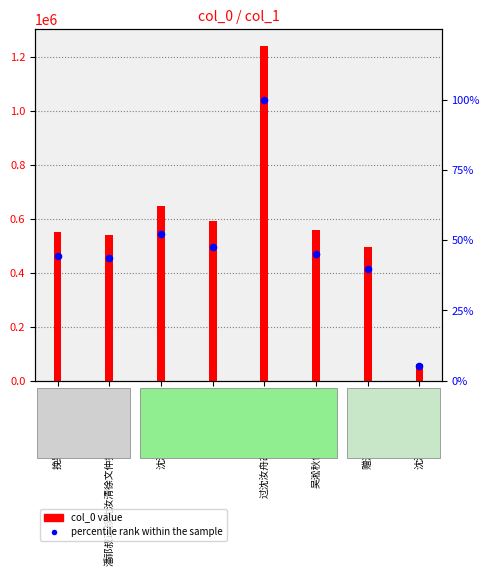

Which series reaches the minimum Y coordinate?

percentile rank within the sample